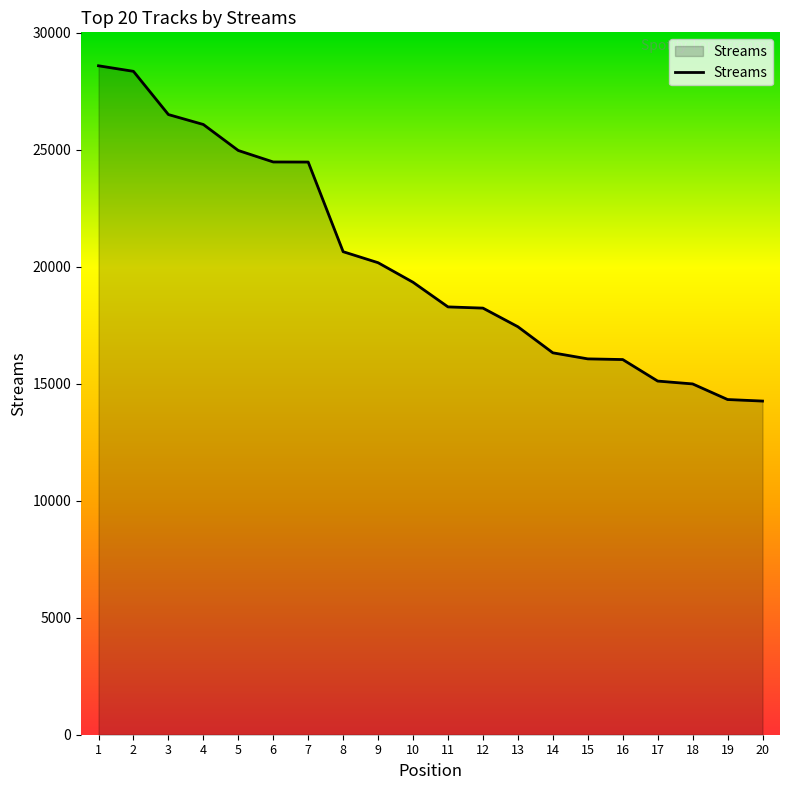

What is the difference between the maximum and minimum values?

14334